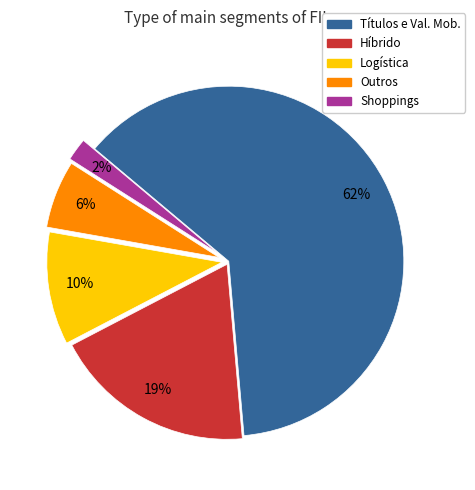

To the nearest percent, what is the average slice percentage?

20%